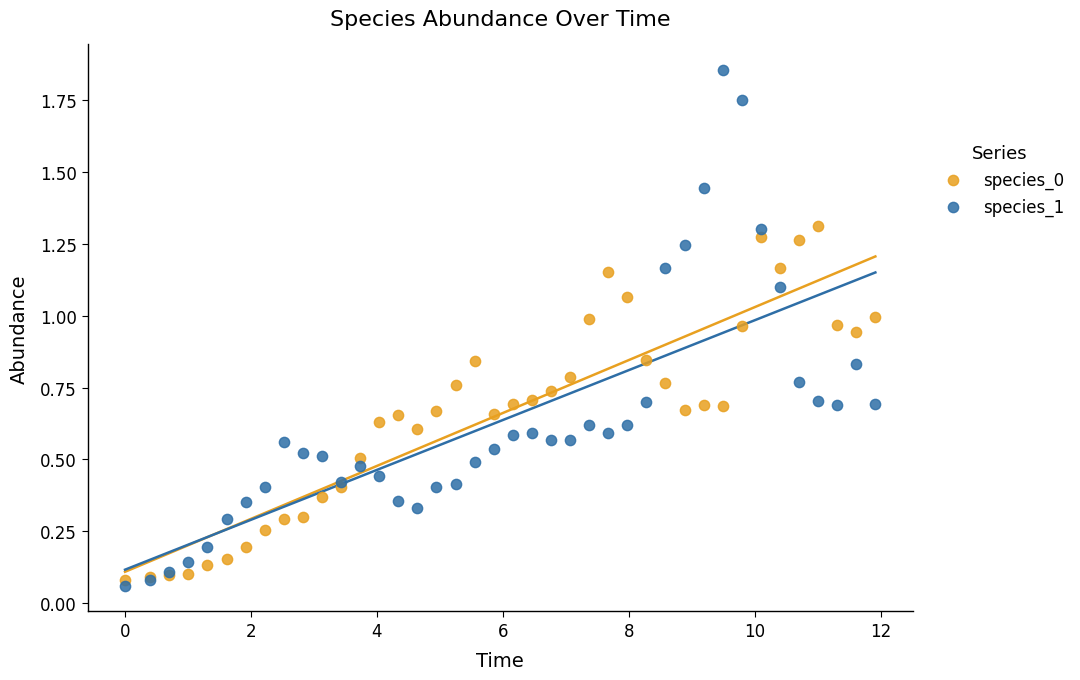

Which series contains the lowest Y value?

species_1